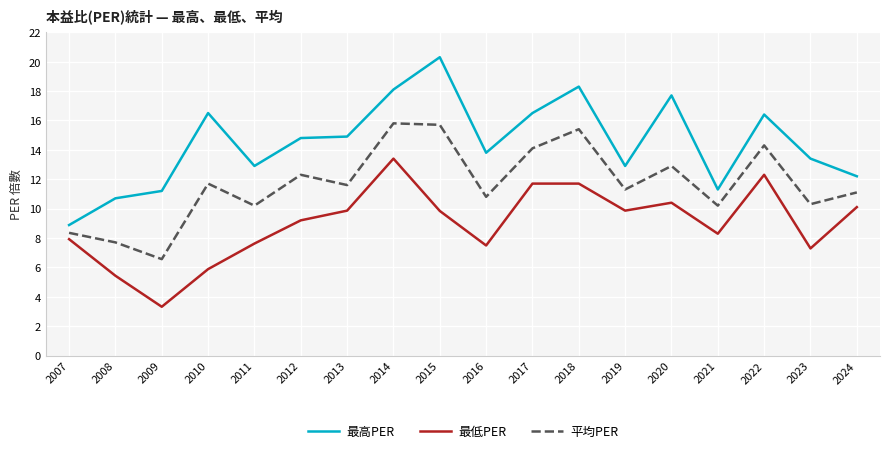

What is the spread (max minus min) of values at 2010?

10.6